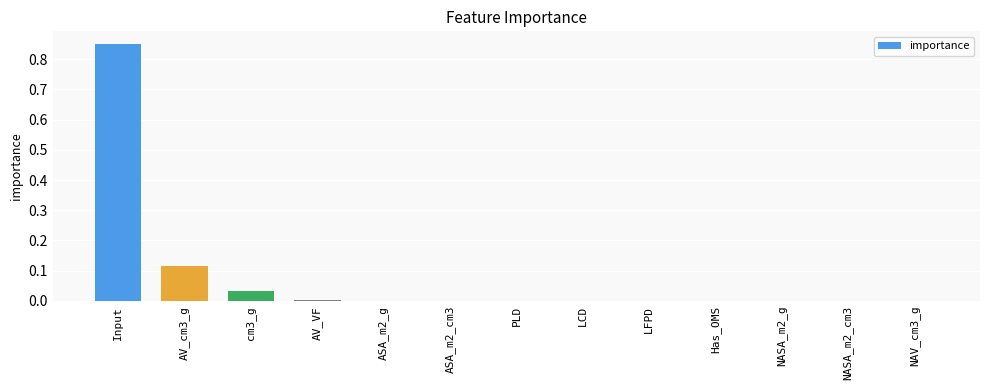

Between Input and LFPD, which is larger?

Input